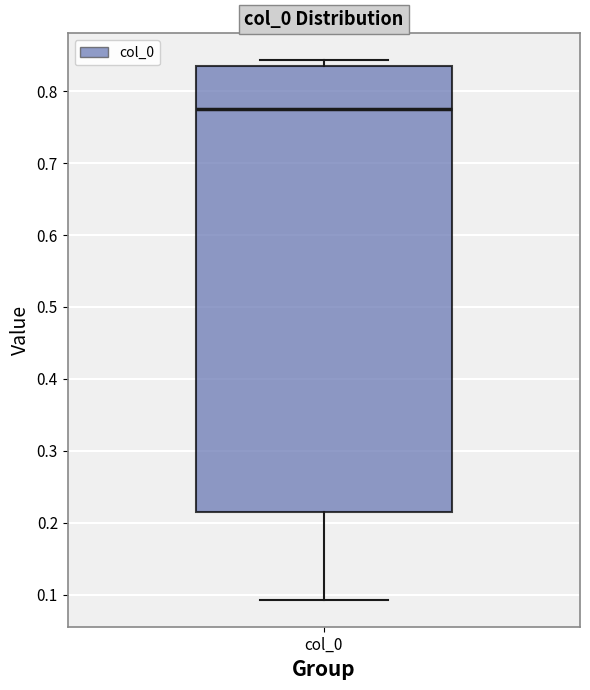

Where does the lower whisker of the box for col_0 end on the y-axis? The values are not printed on the chart, so give them approximately, as read against the axis.

0.09